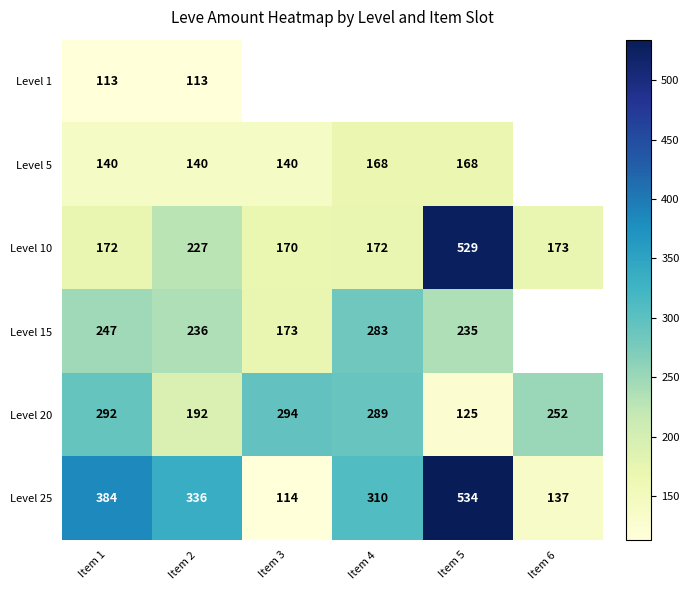

Which category has the highest value across all series?

Item 5